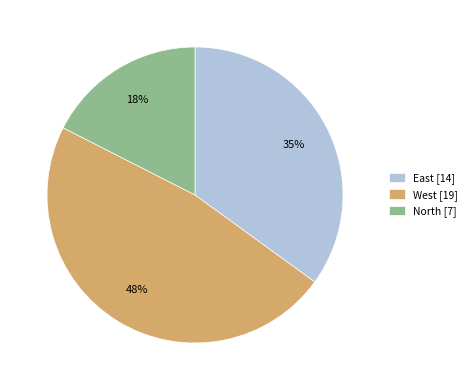

Count the number of slices in the pie.

3